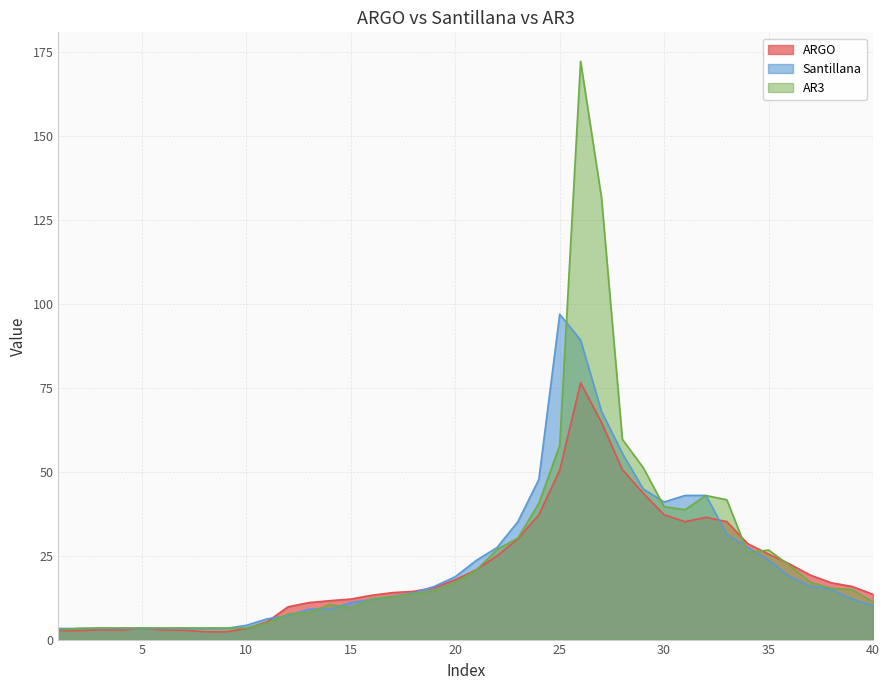

The ARGO series shows 5.0 at 13. True or false?

False